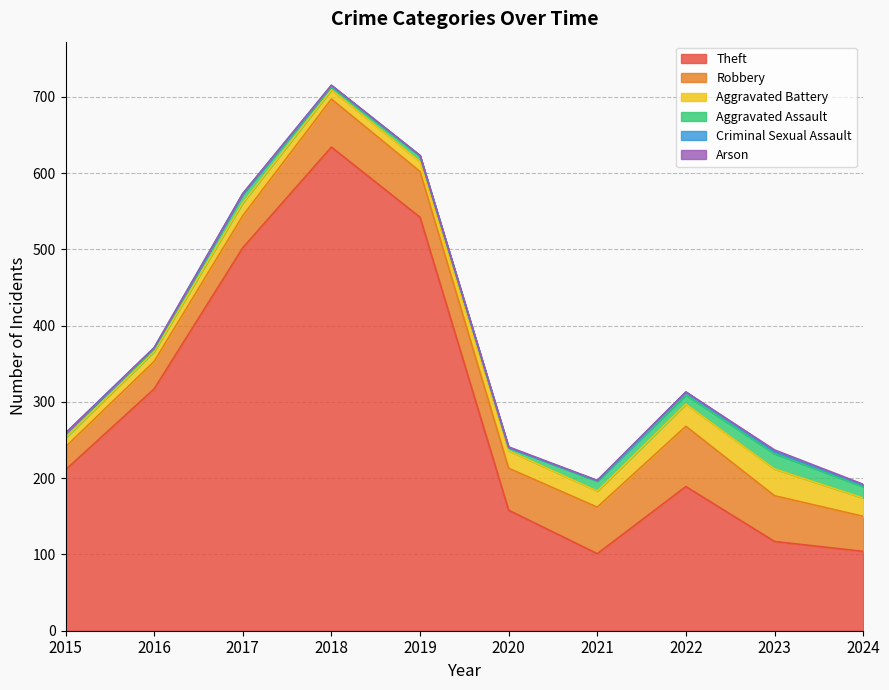

At which category is the sum across all series the highest?

2018